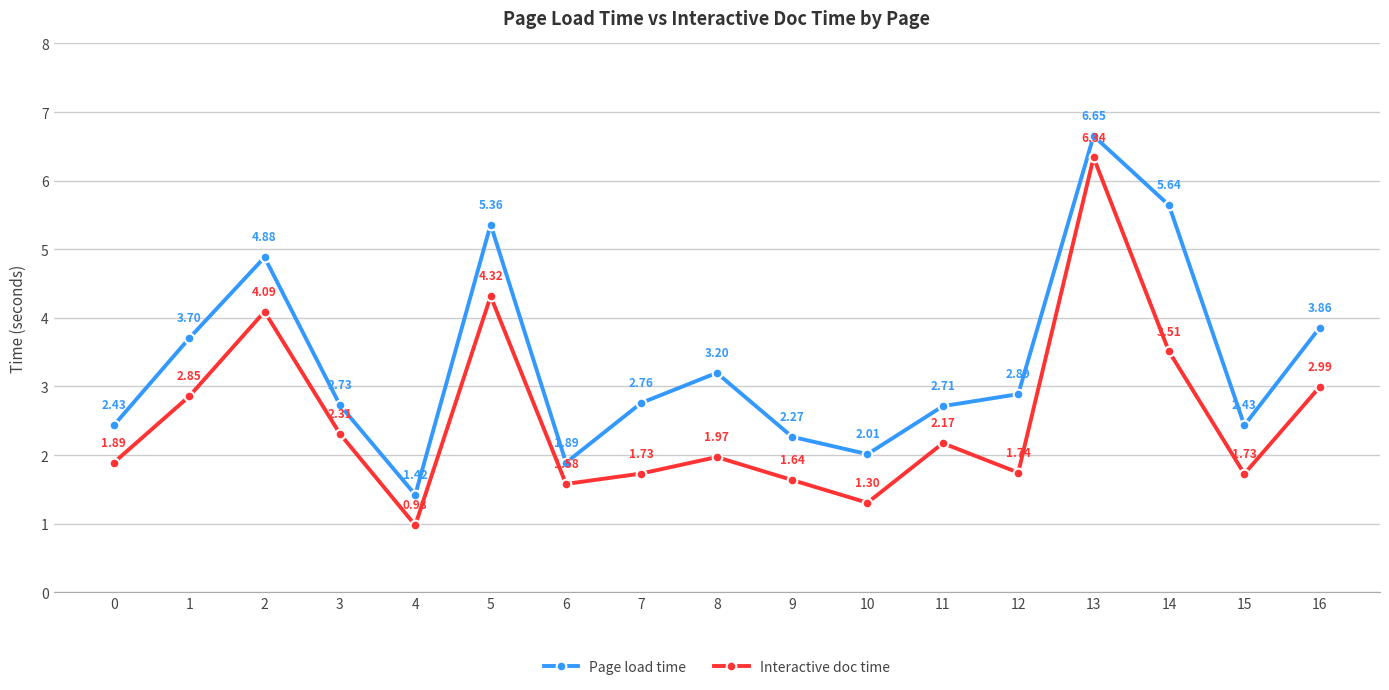

Which series has the largest range (max minus min)?

Interactive doc time